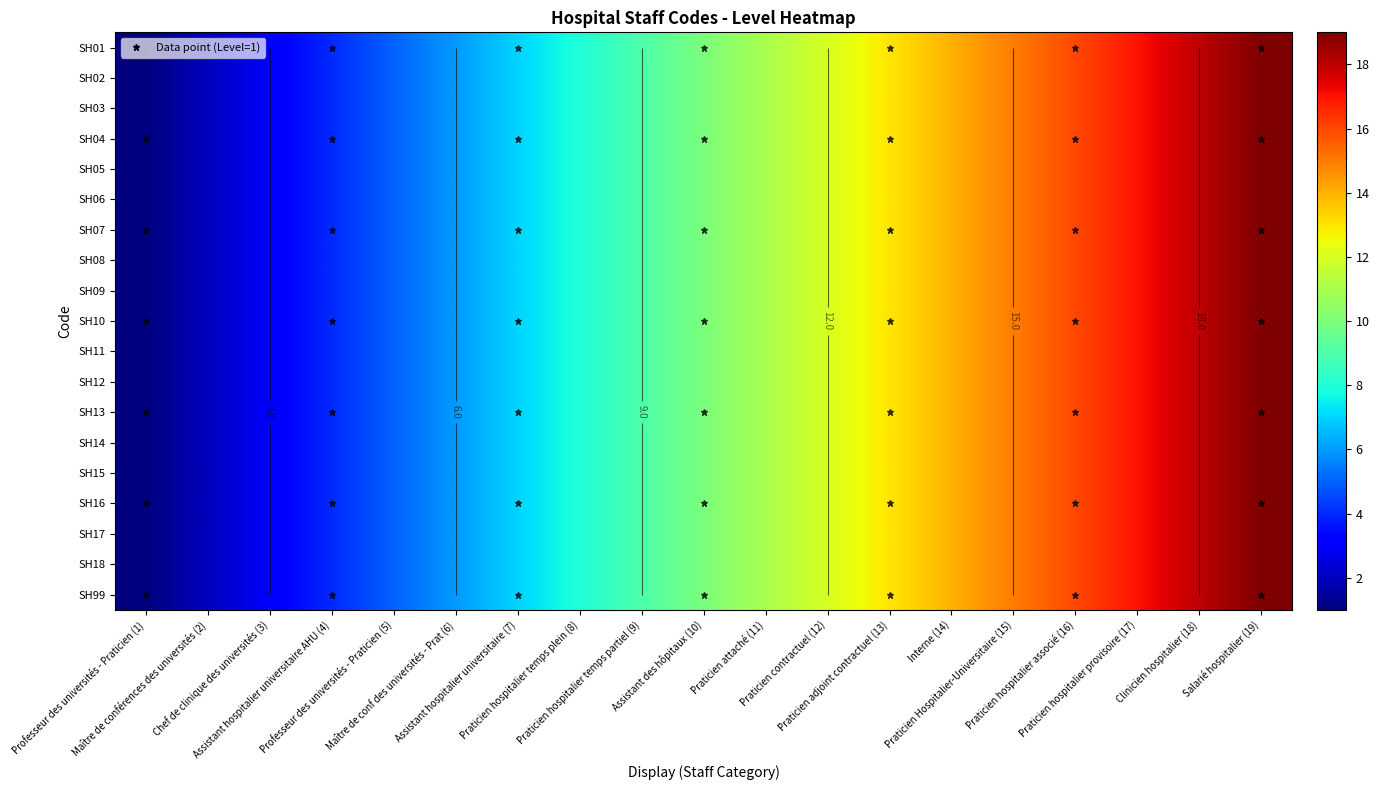

At Chef de clinique des universités (3), list the series in order from smallest to largest.

SH01, SH02, SH03, SH04, SH05, SH06, SH07, SH08, SH09, SH10, SH11, SH12, SH13, SH14, SH15, SH16, SH17, SH18, SH99